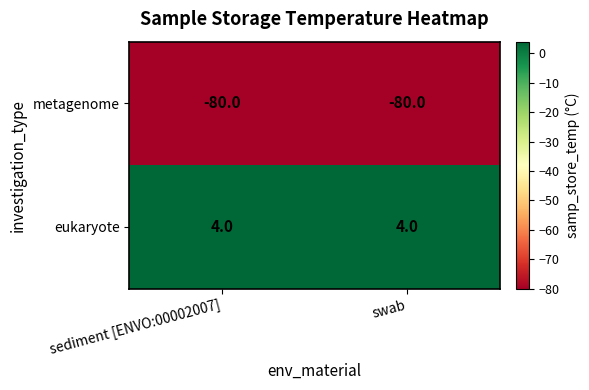

Count the number of categories in the chart.

2